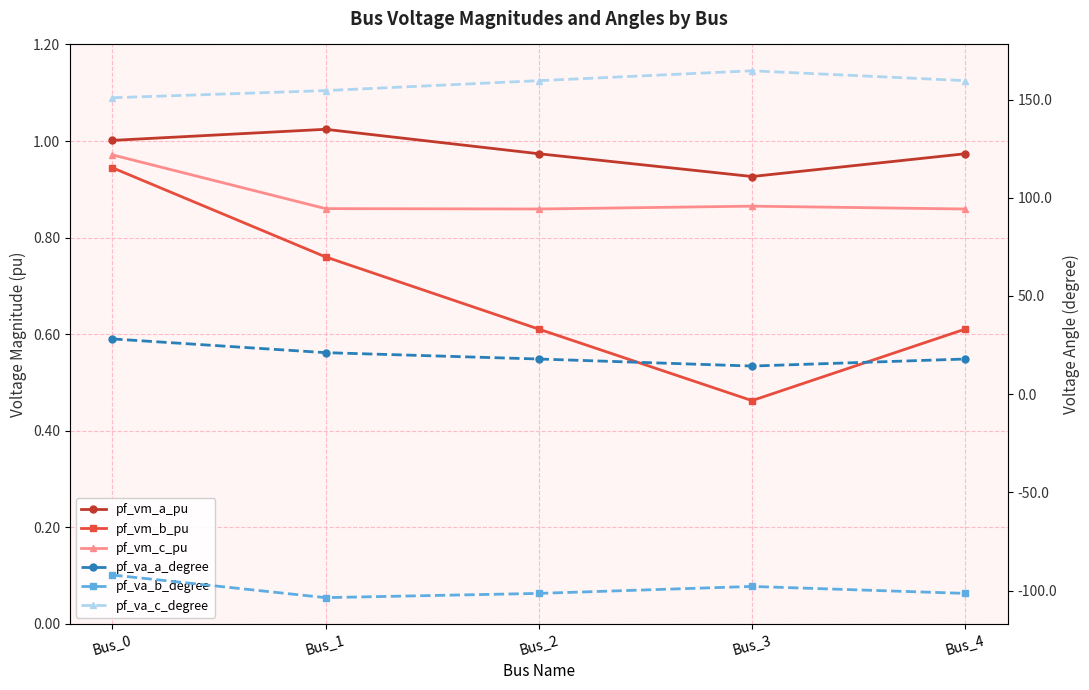

In pf_vm_a_pu, how many points are lower than both neighbors (excluding endpoints)?

1